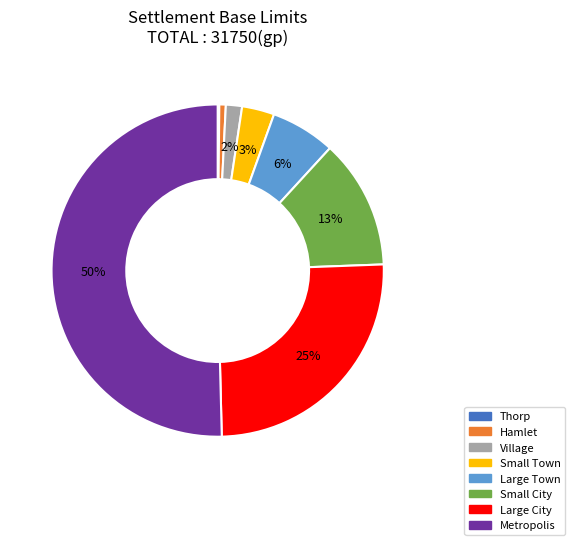

Is it true that Small Town is 3% of the pie?

True